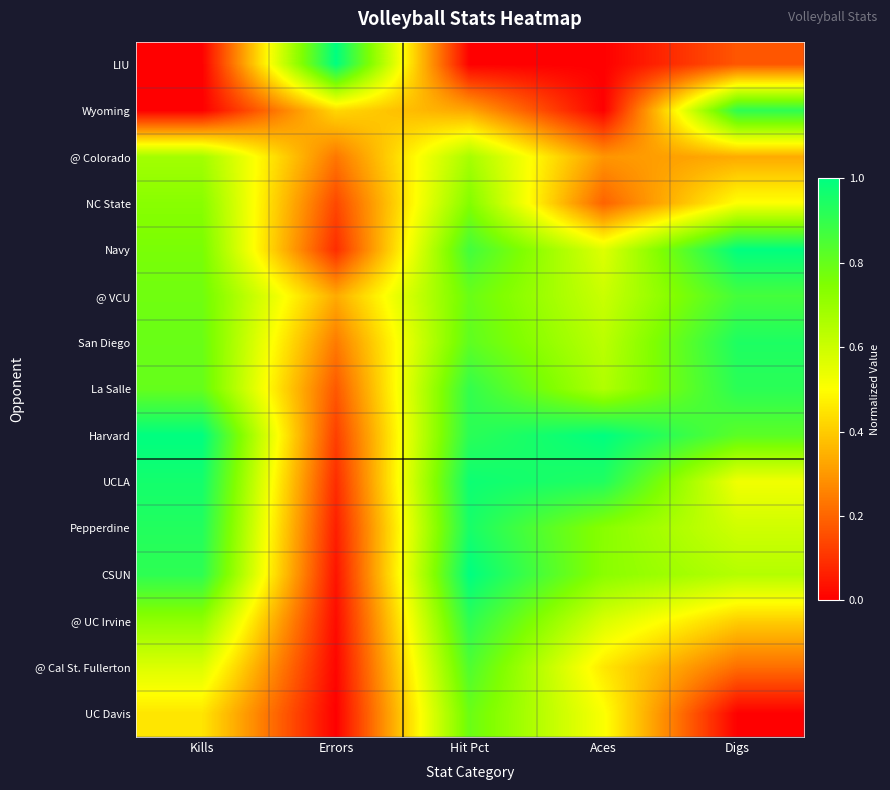

How many data points does each series have?

5